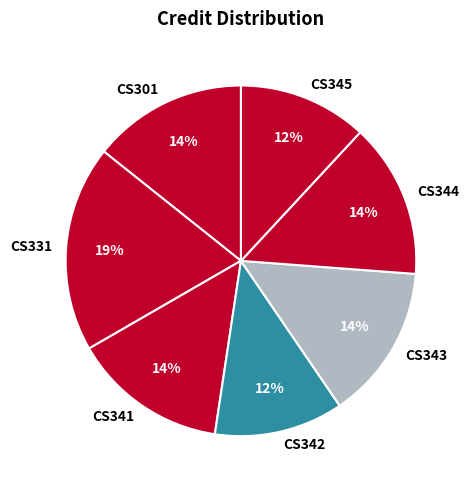

The CS343 slice represents 1% of the pie. True or false?

False